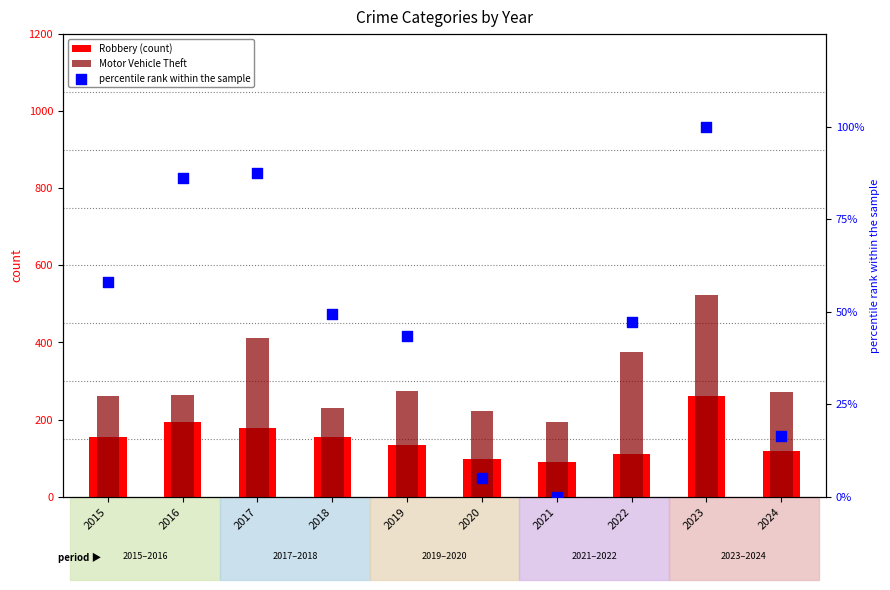

Which series reaches the maximum Y coordinate?

Motor Vehicle Theft